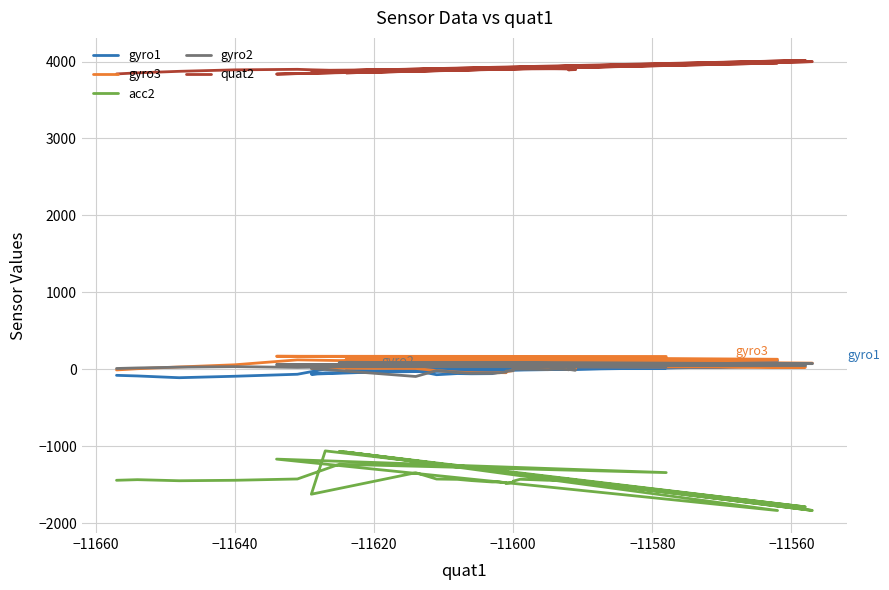

How many interior local peaks does the gyro2 series have?

6